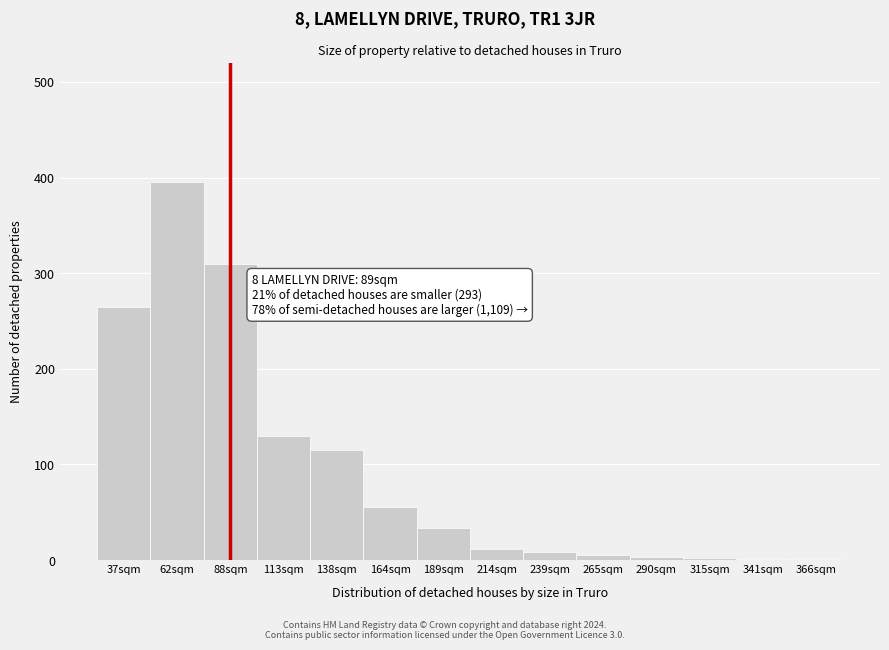

What is the sum of all values?

1335